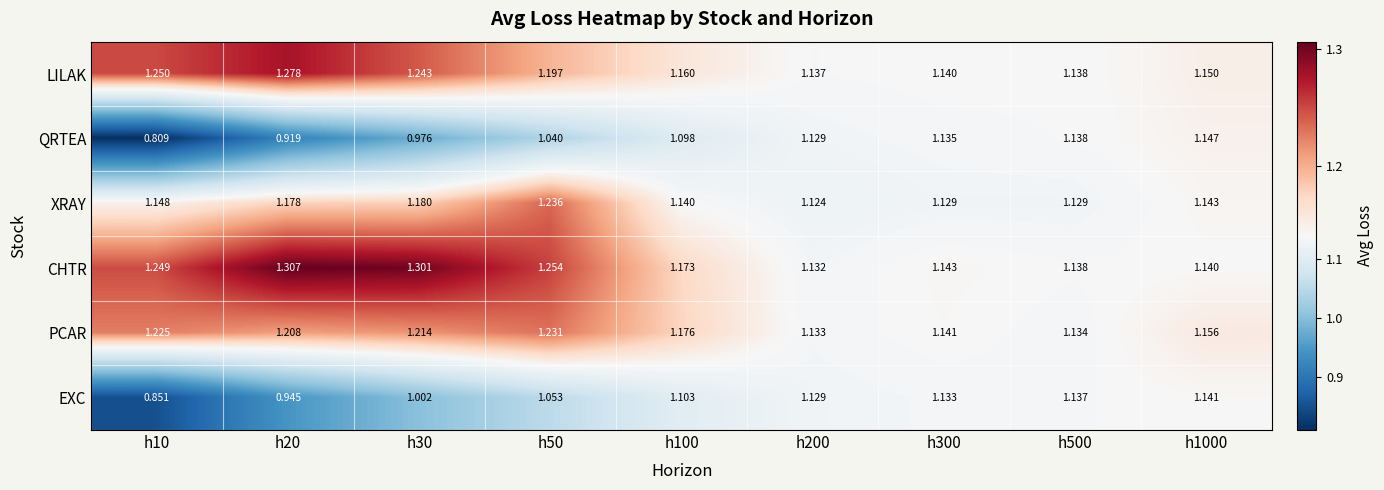

Which series has the largest total across all categories?

CHTR